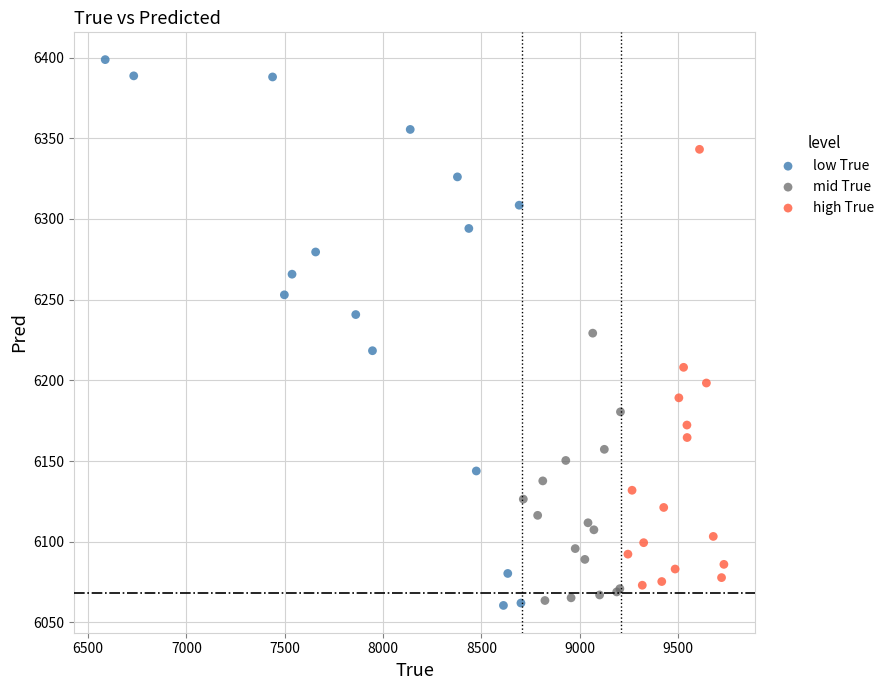

Which series has the widest spread of Y values?

low True